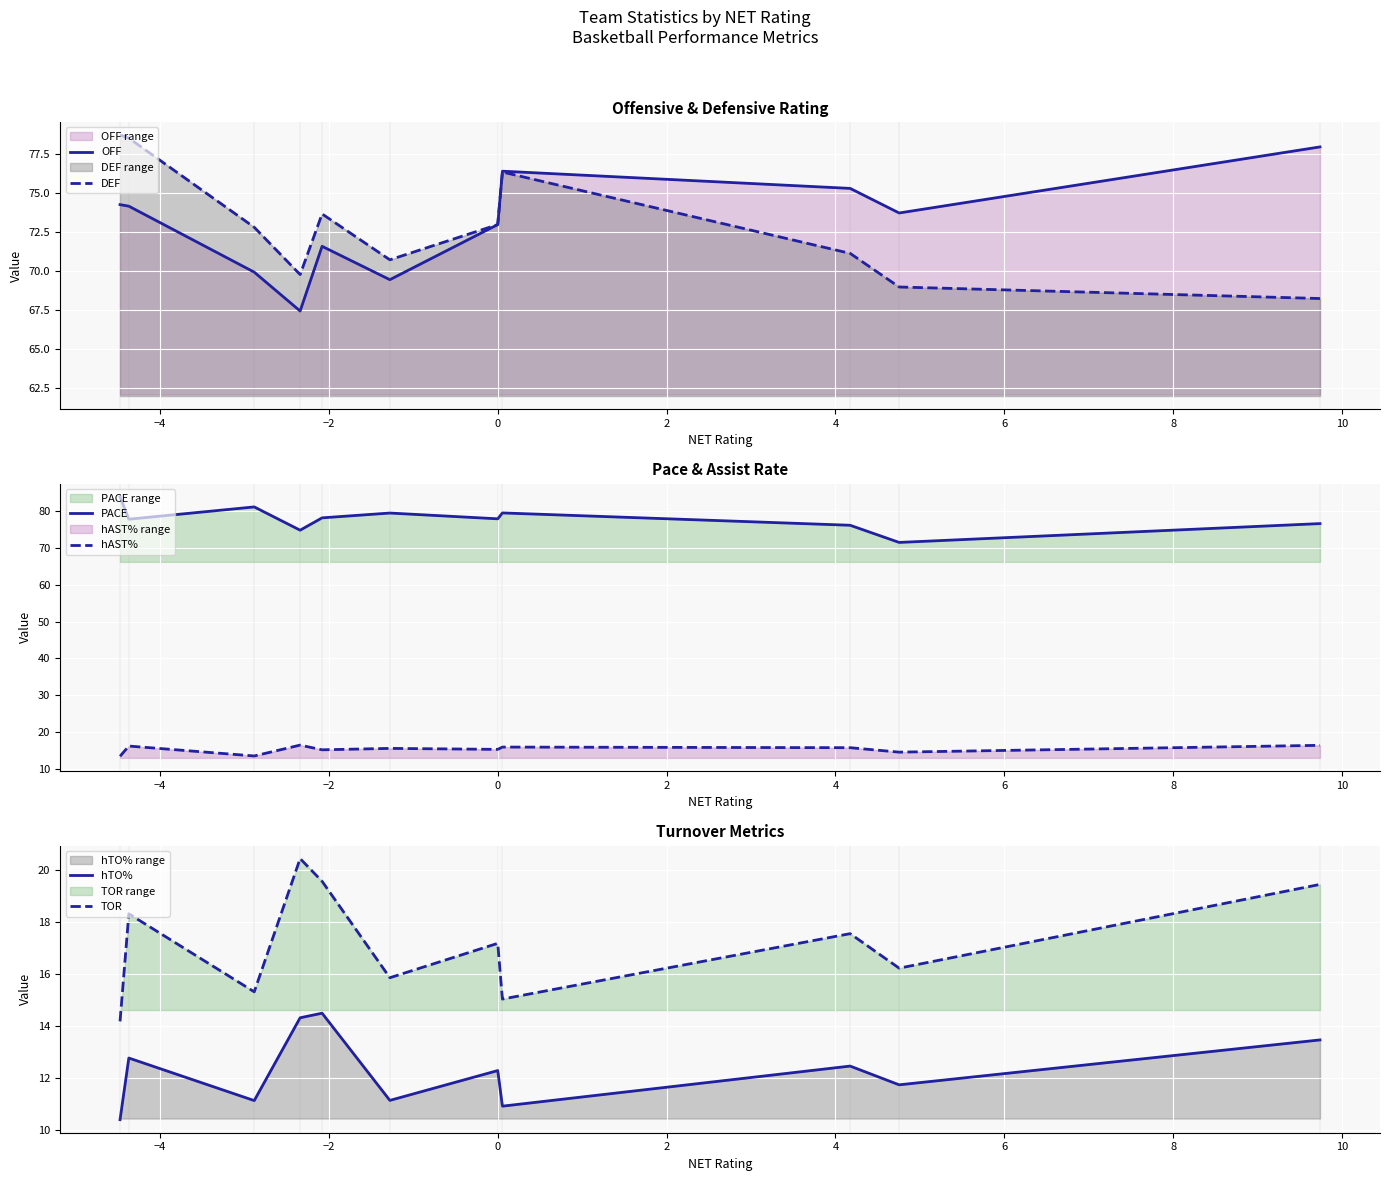

Which series has the largest range (max minus min)?

PACE